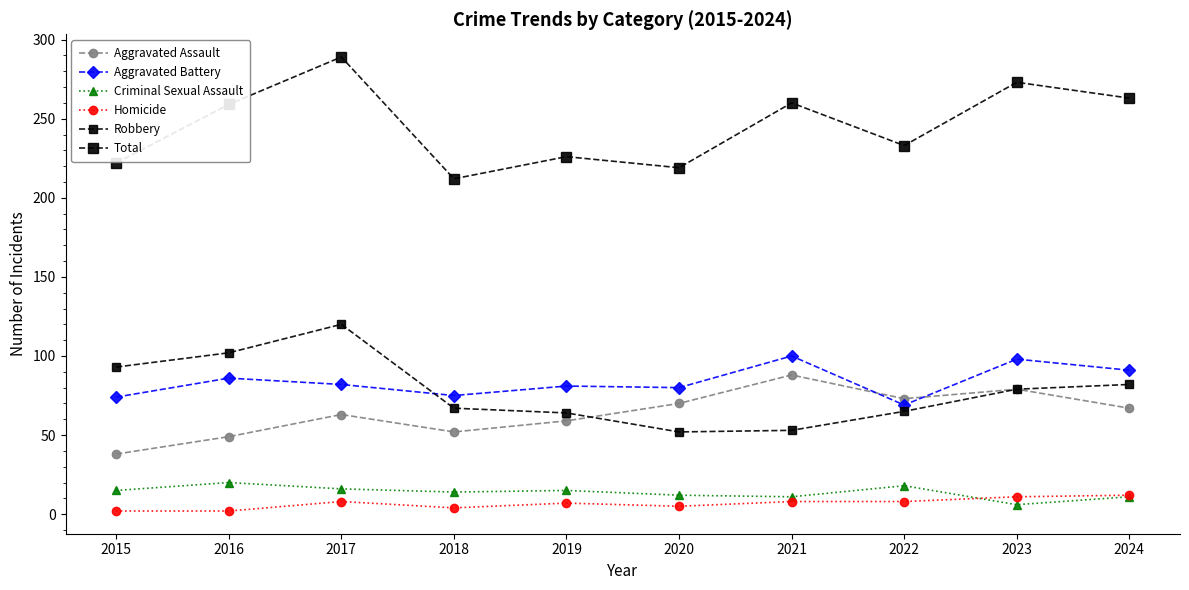

True or false: Total and Aggravated Assault intersect in this chart.

False